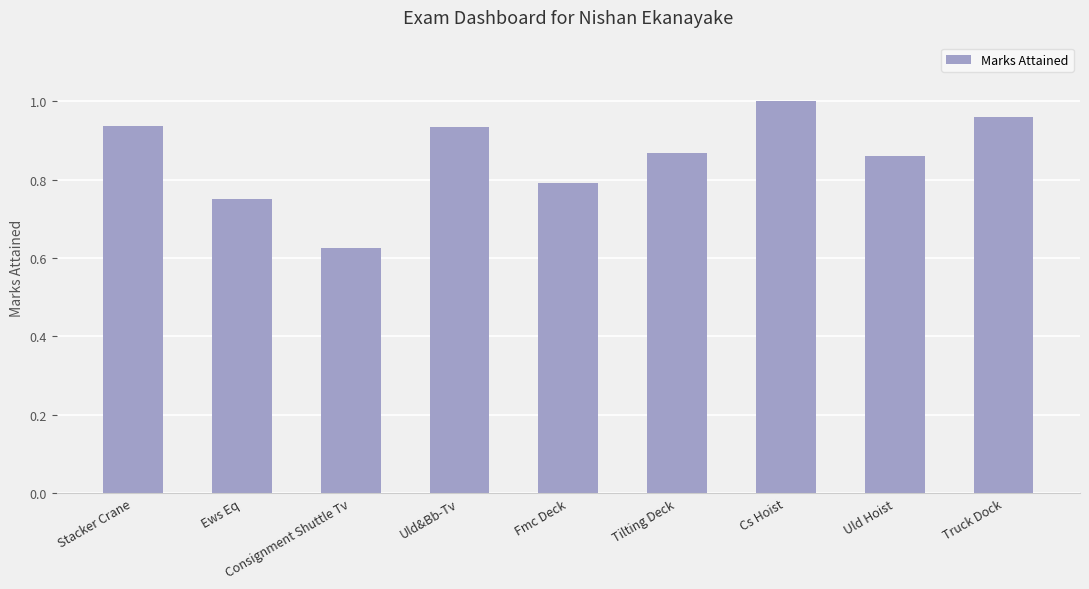

Which label corresponds to the largest value in the chart?

Cs Hoist